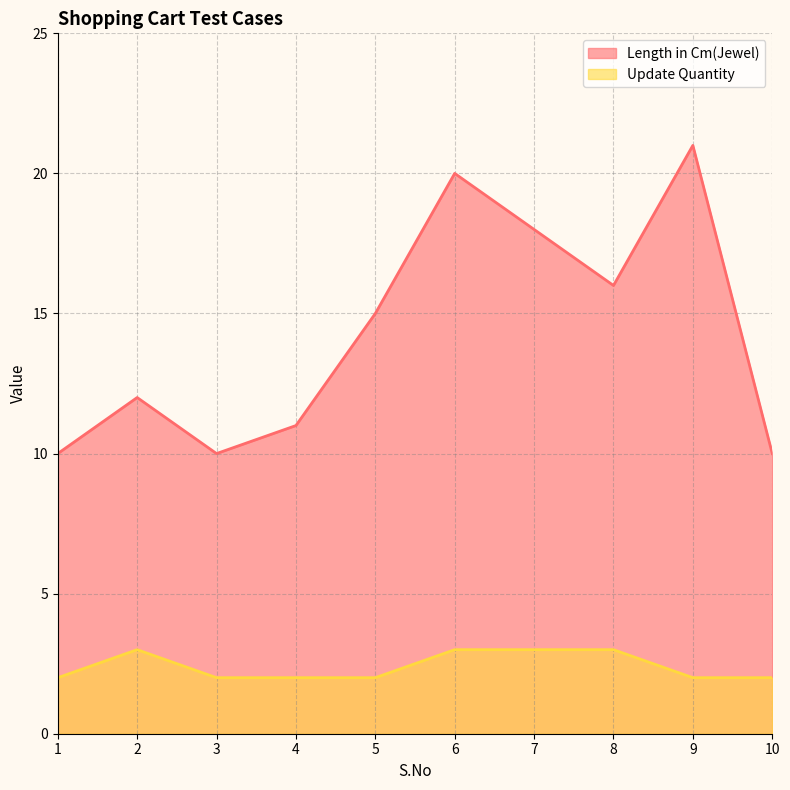

What are all the series names shown in the legend?

Length in Cm(Jewel), Update Quantity